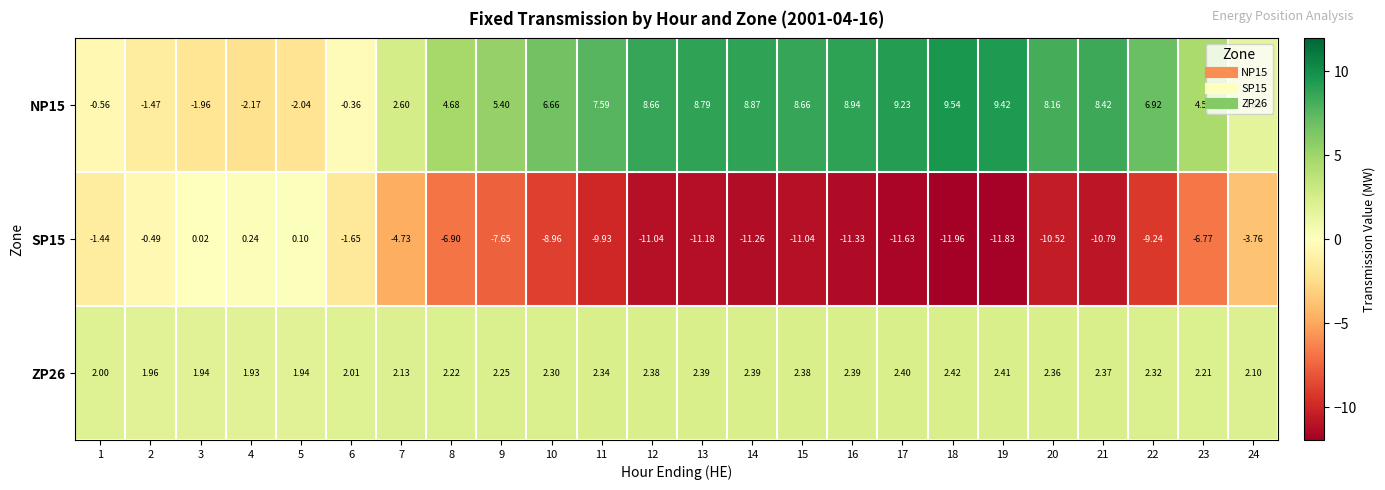

Is the value of ZP26 at 12 greater than the value of SP15 at 21?

Yes